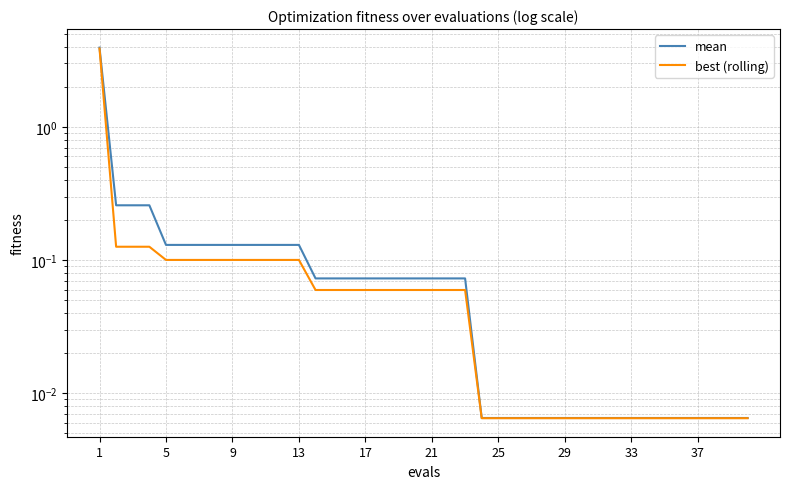

True or false: best (rolling) and mean cross at least once.

False